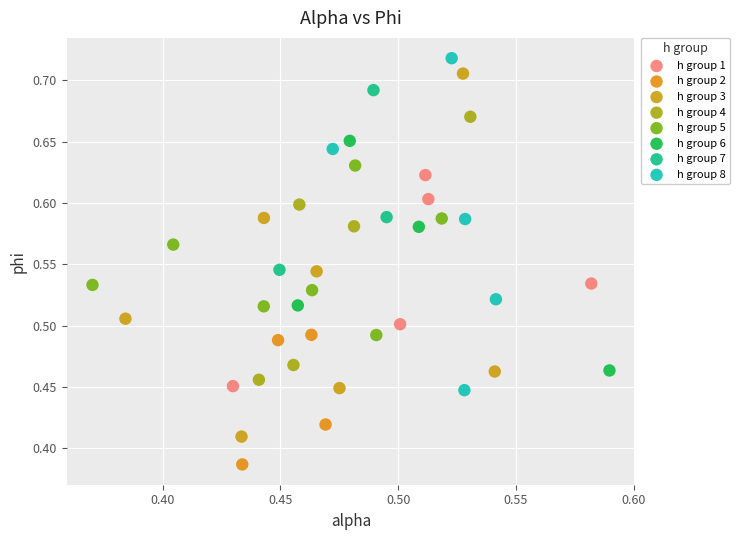

Which series reaches the minimum Y coordinate?

h group 2